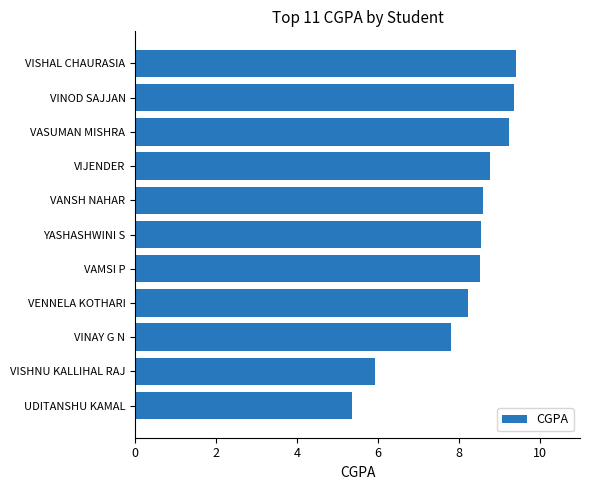

How many bars are there in total?

11